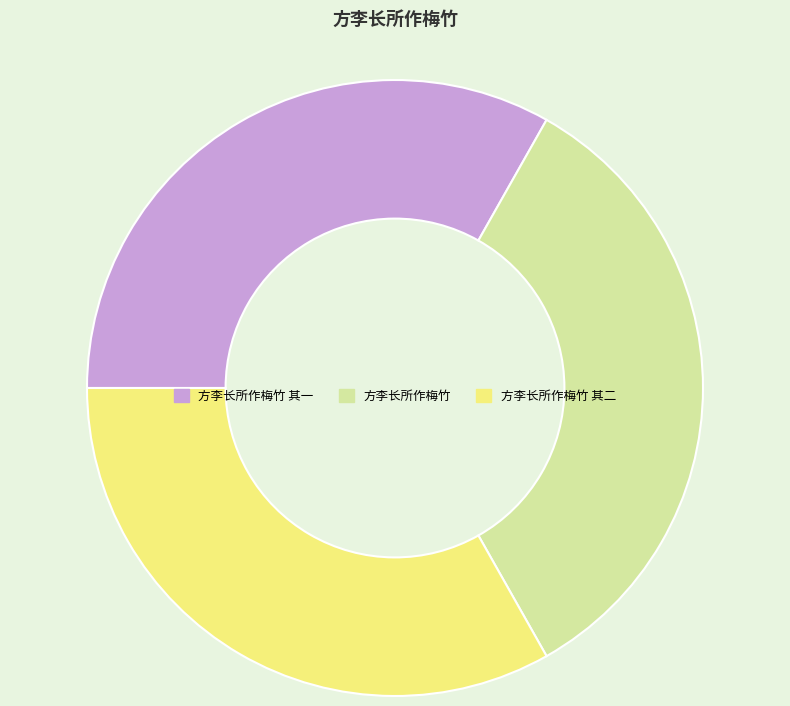

The 方李长所作梅竹 slice represents 46% of the pie. True or false?

False